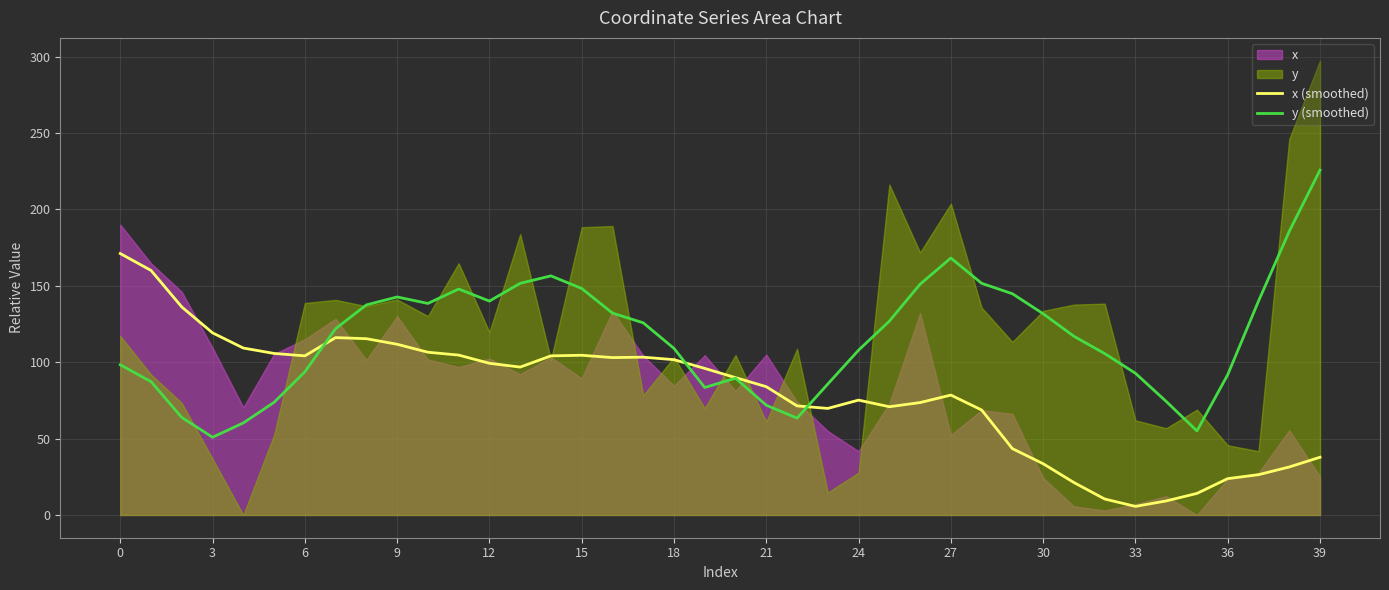

What is the highest value of the x (smoothed) series?

171.1